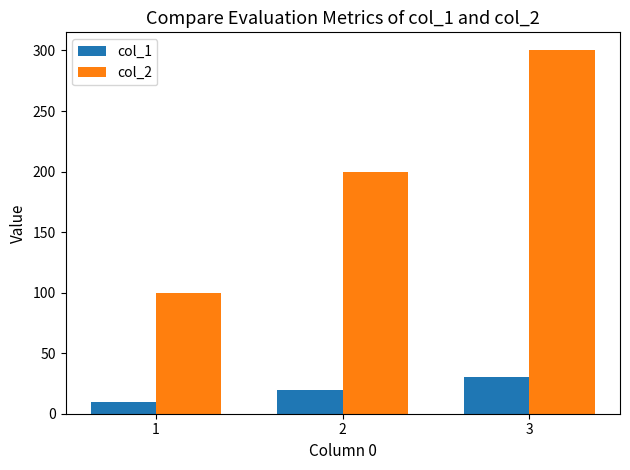

At which label does col_2 reach its peak?

3